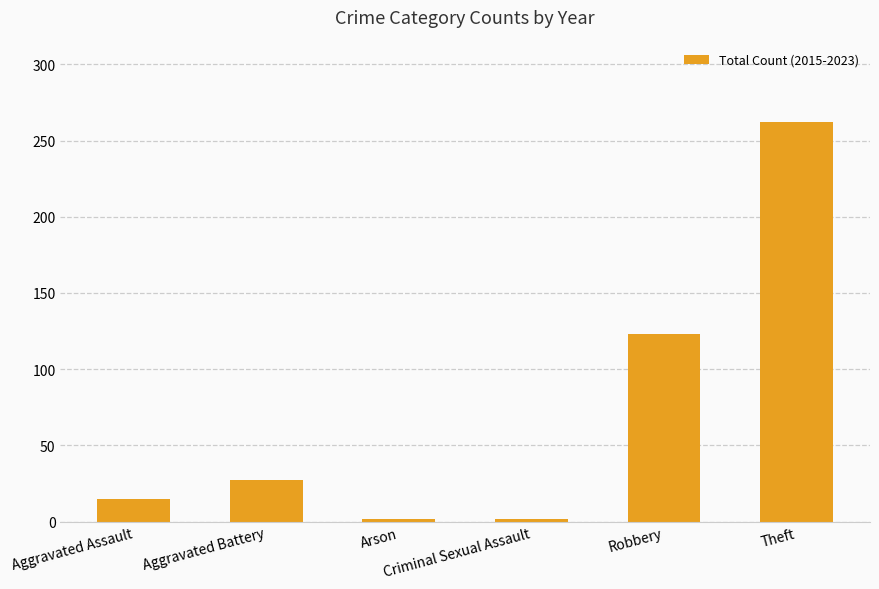

What is the maximum value shown in the chart?

262